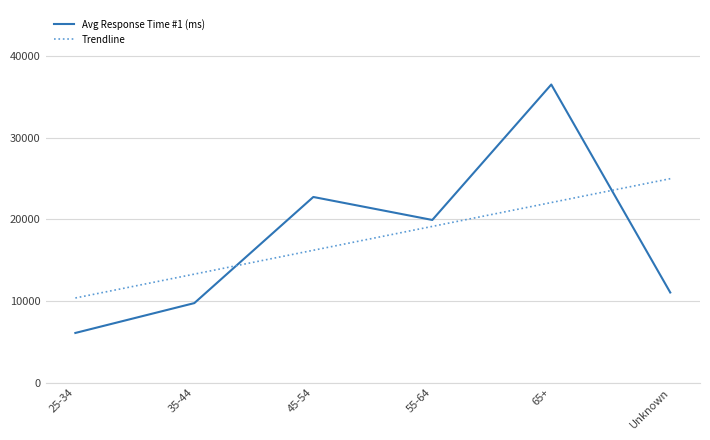

Reading right to left, list all the values displayed in this chart.

Avg Response Time #1 (ms): 11043.0	36525.8	19931.2	22747.0	9744.0	6086.0
Trendline: 24987.7	22064.4	19141.1	16217.9	13294.6	10371.3